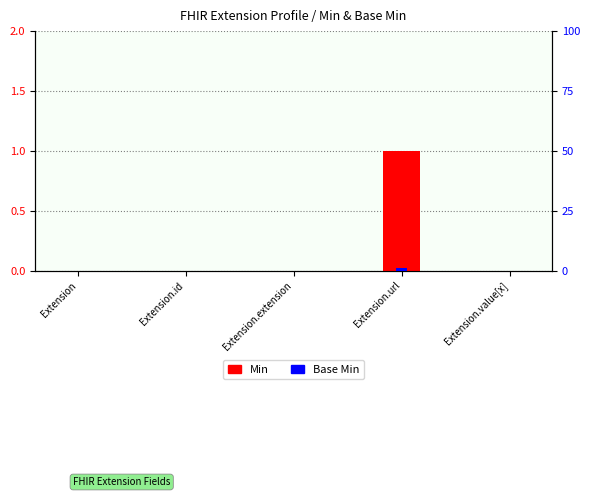

How many groups of bars are there?

5